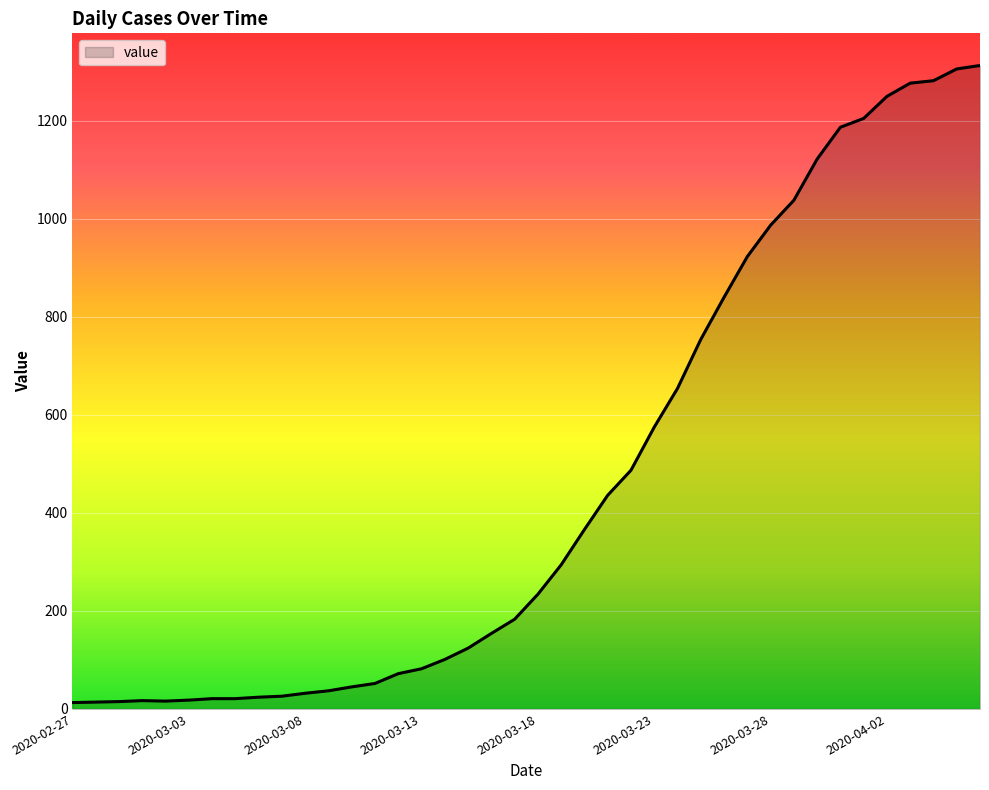

What is the greatest value displayed?

1313